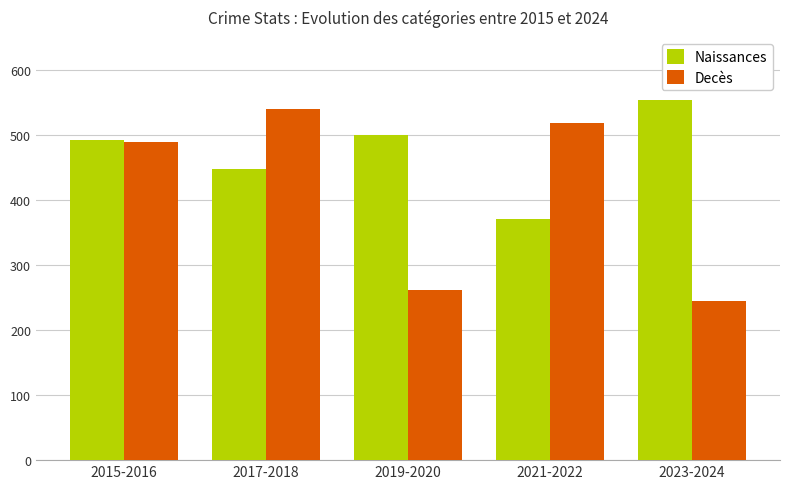

The value of Decès at 2017-2018 is 539. True or false?

True